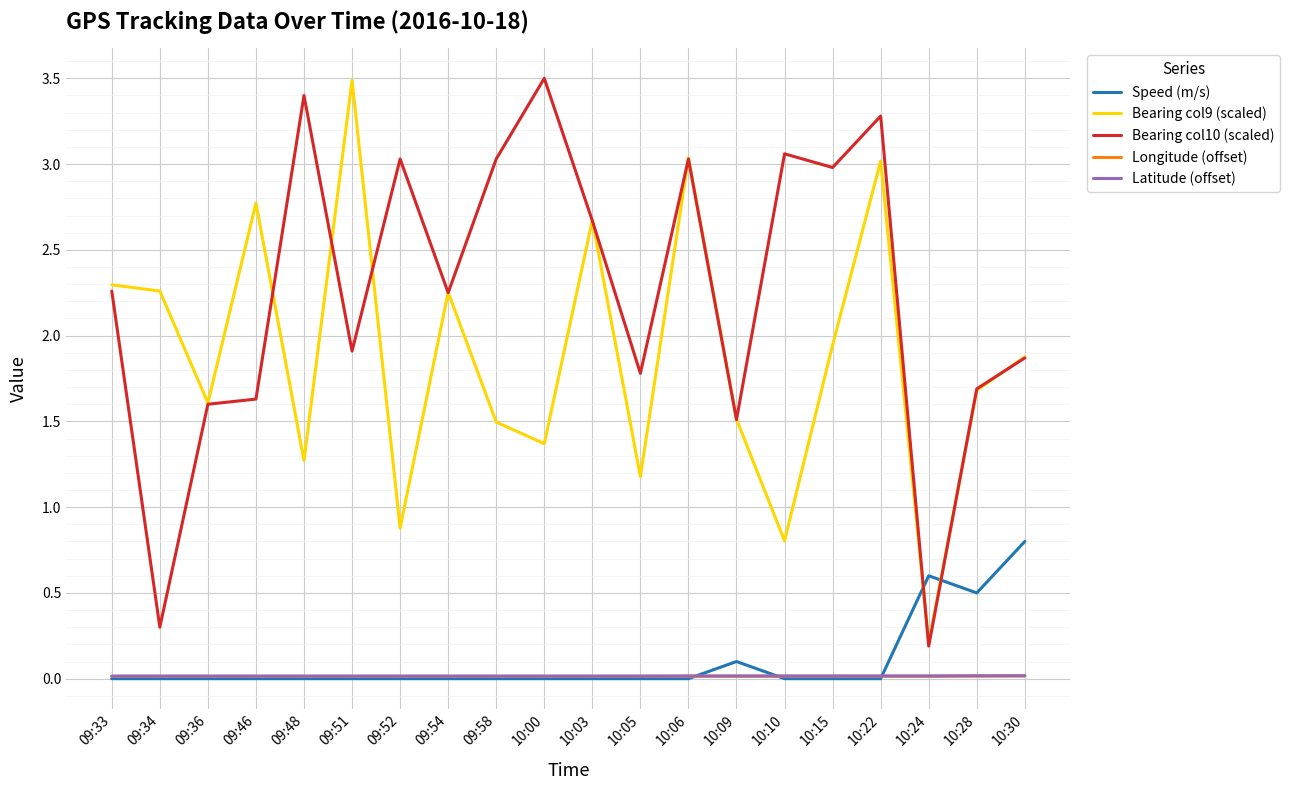

At which category is the sum across all series the highest?

10:22